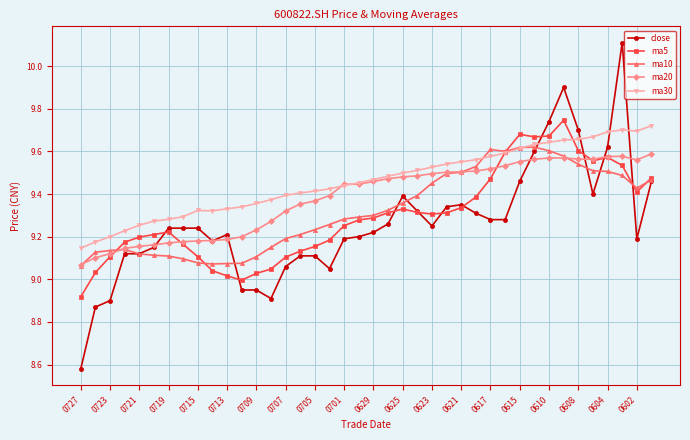

What is the greatest value displayed?

10.1